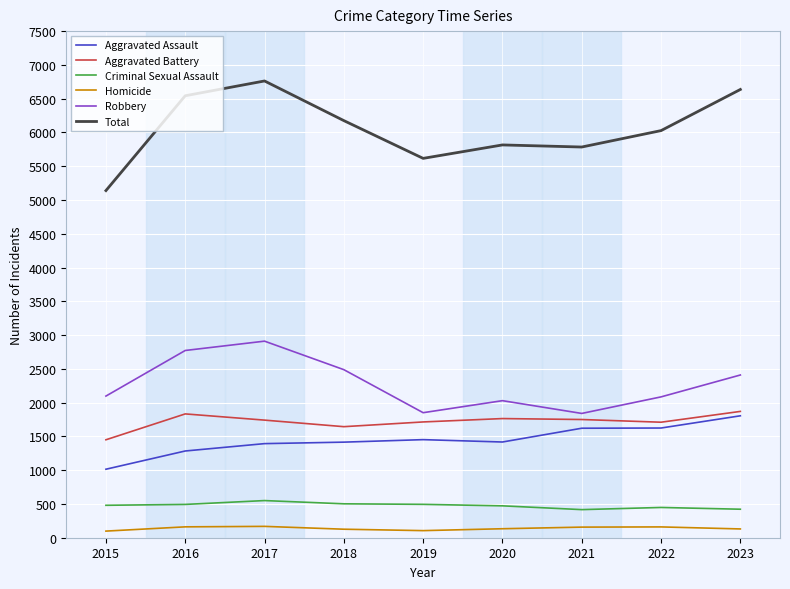

Rank the series by their maximum value, from lowest to highest.

Homicide, Criminal Sexual Assault, Aggravated Assault, Aggravated Battery, Robbery, Total